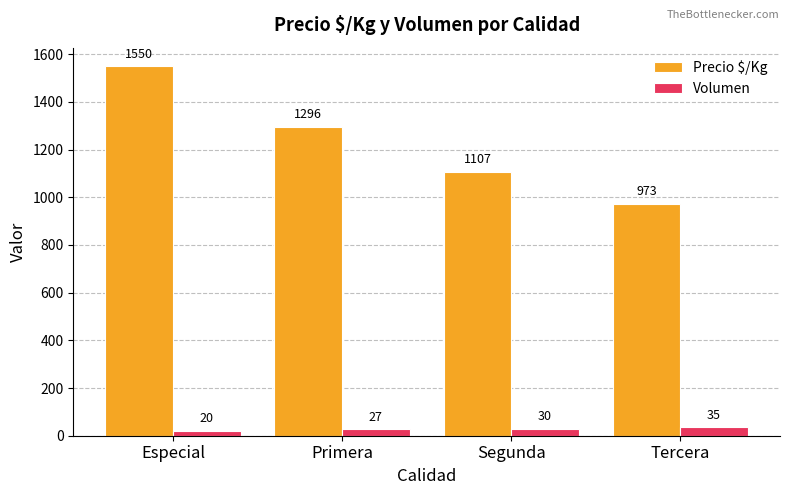

What is the label of the 4th bar from the right?

Especial